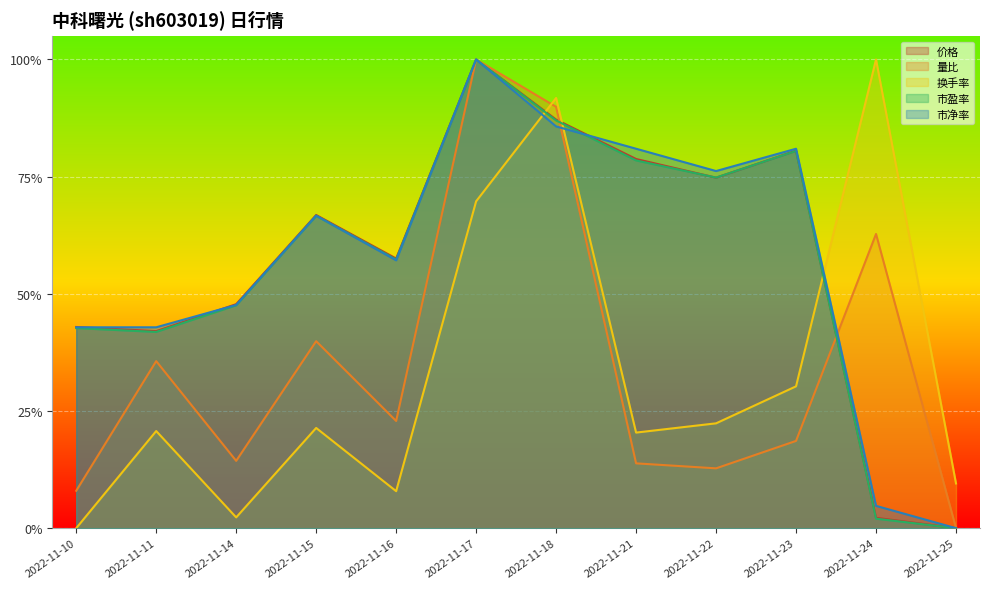

Reading left to right, extract all data points from this chart.

价格: 0.4	0.4	0.5	0.7	0.6	1.0	0.9	0.8	0.7	0.8	0.0	0.0
量比: 0.1	0.4	0.1	0.4	0.2	1.0	0.9	0.1	0.1	0.2	0.6	0.0
换手率: 0.0	0.2	0.0	0.2	0.1	0.7	0.9	0.2	0.2	0.3	1.0	0.1
市盈率: 0.4	0.4	0.5	0.7	0.6	1.0	0.9	0.8	0.7	0.8	0.0	0.0
市净率: 0.4	0.4	0.5	0.7	0.6	1.0	0.9	0.8	0.8	0.8	0.0	0.0